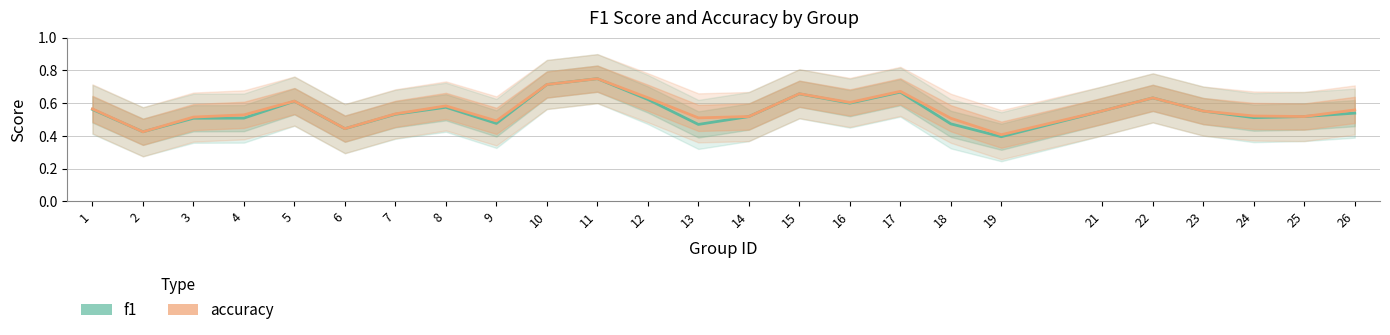

True or false: f1 has more than 0 interior local peaks.

True